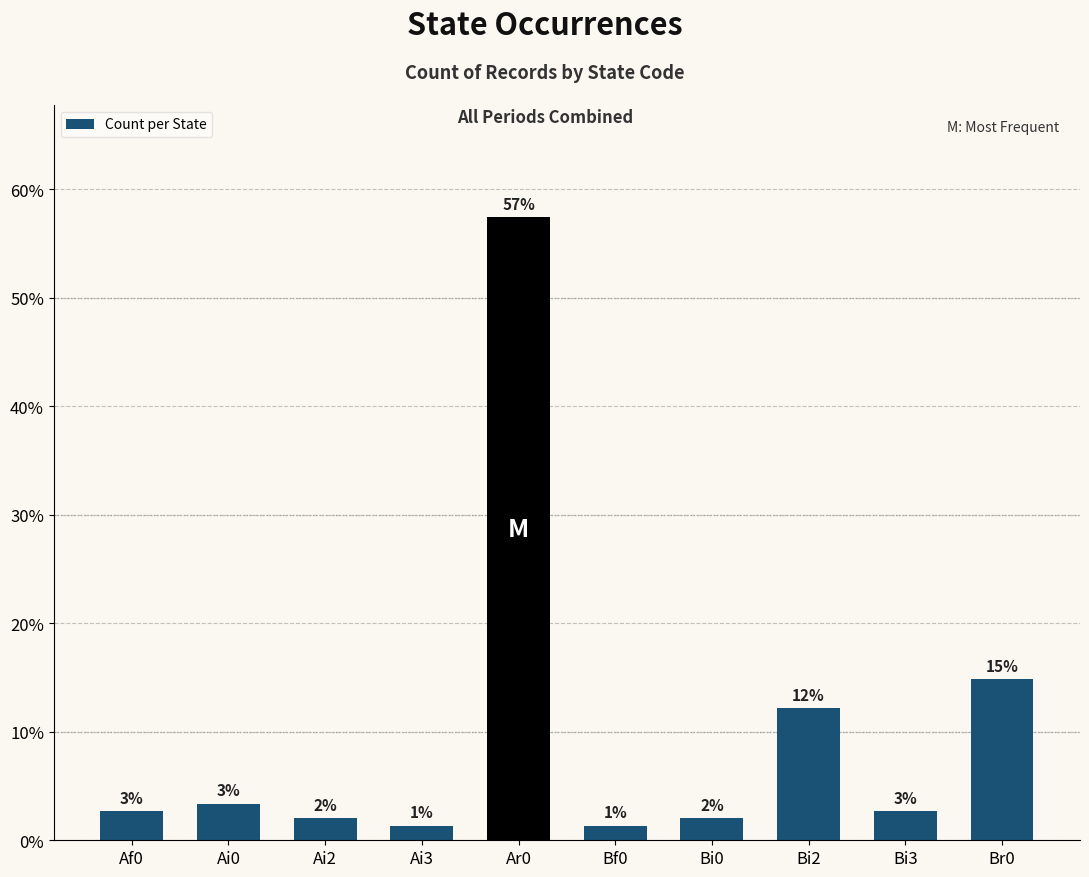

Rank the categories by value from lowest to highest.

Ai3, Bf0, Ai2, Bi0, Af0, Bi3, Ai0, Bi2, Br0, Ar0